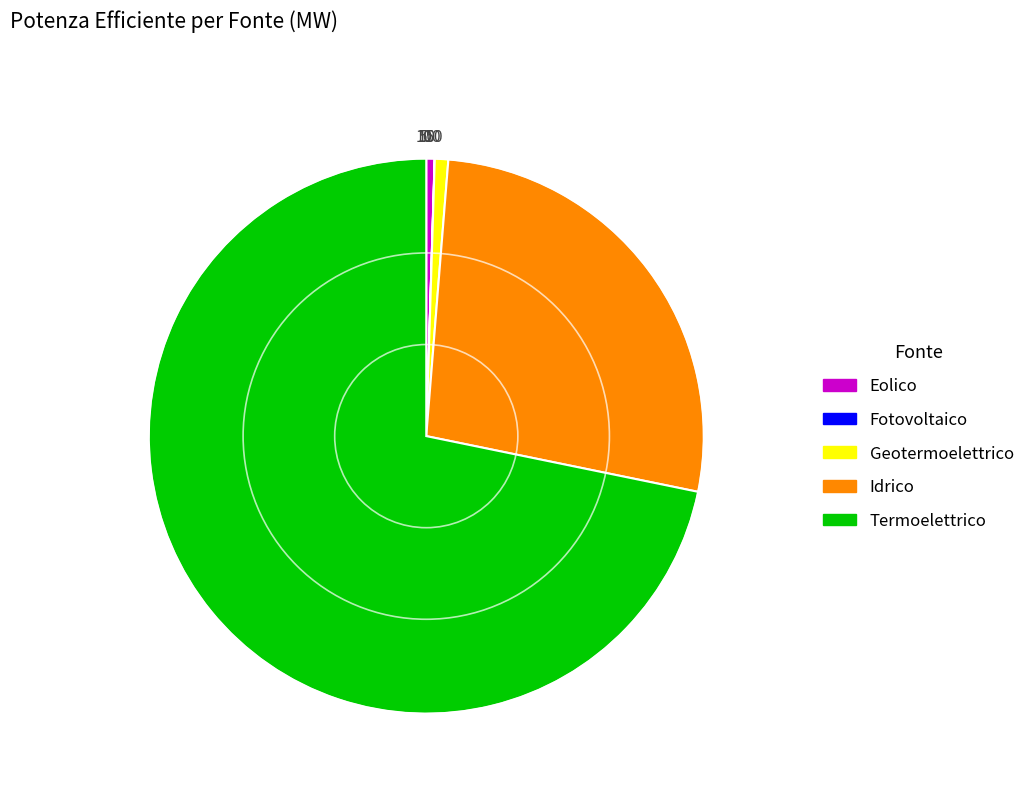

The Idrico slice represents 27% of the pie. True or false?

True